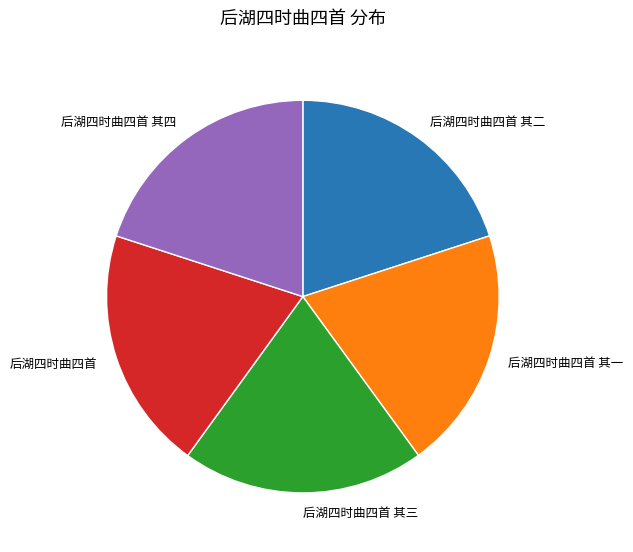

What is the ratio of the value at 后湖四时曲四首 其三 to the value at 后湖四时曲四首 其四?

1.0